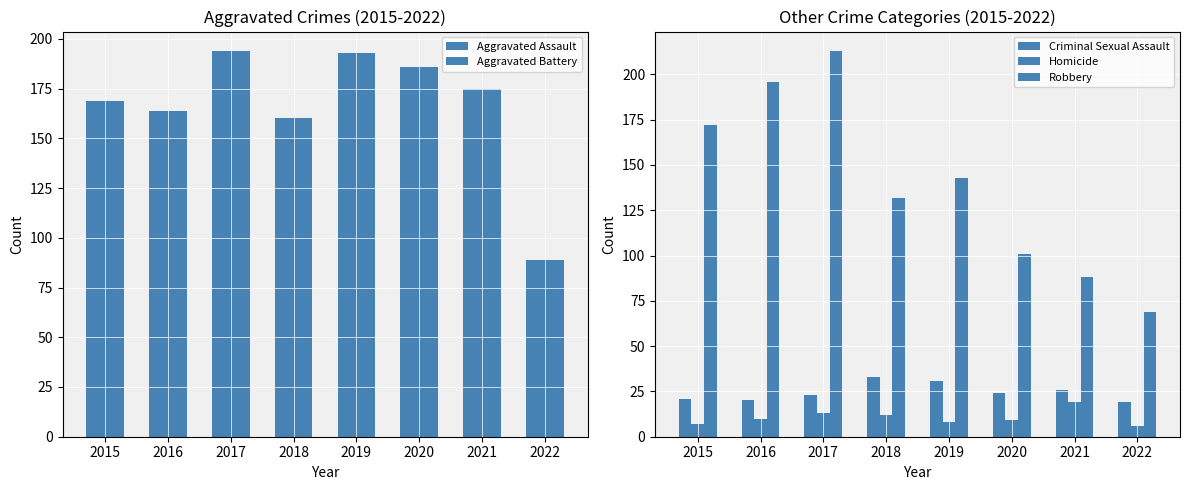

At how many categories does at least one series exceed 172?

5